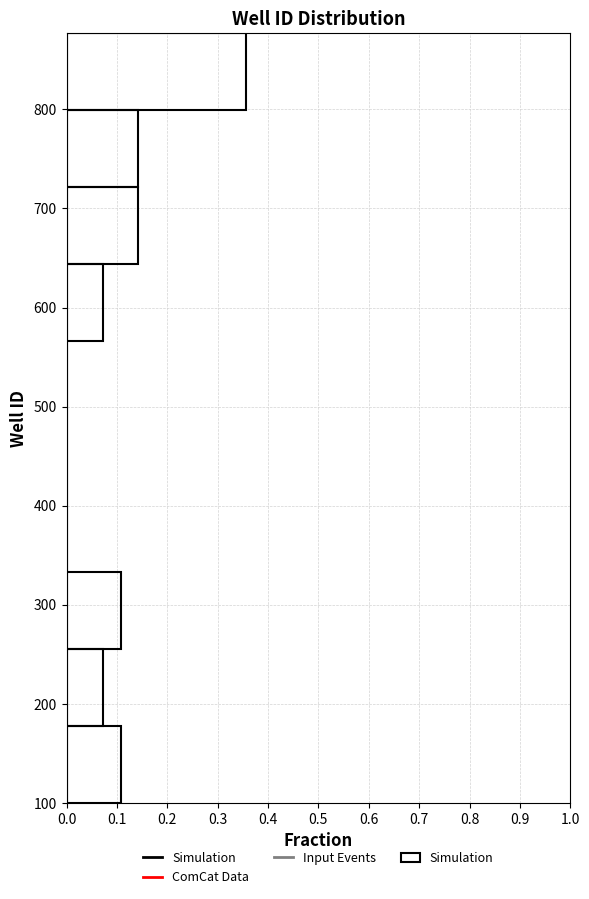

Which range on the y-axis has the longest bar?

800 to 880